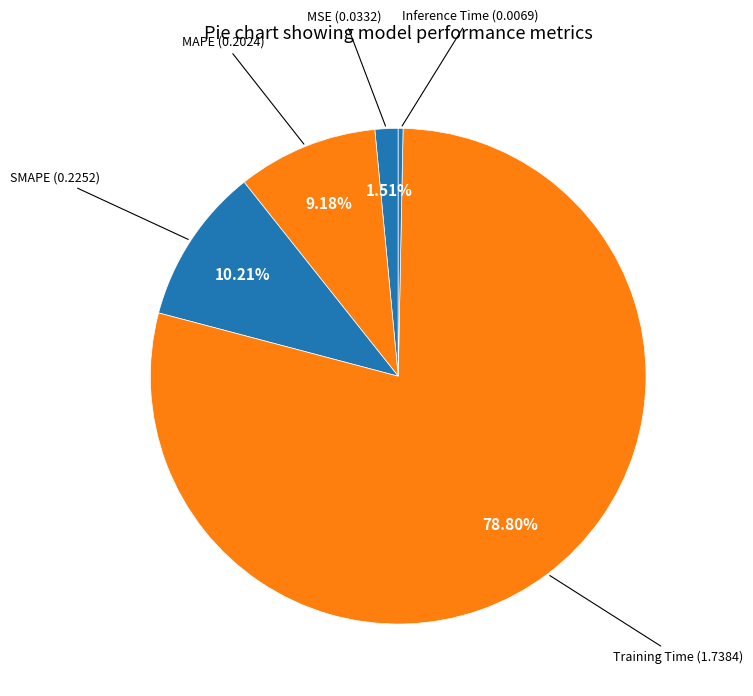

What is the largest slice in the pie chart?

Training Time